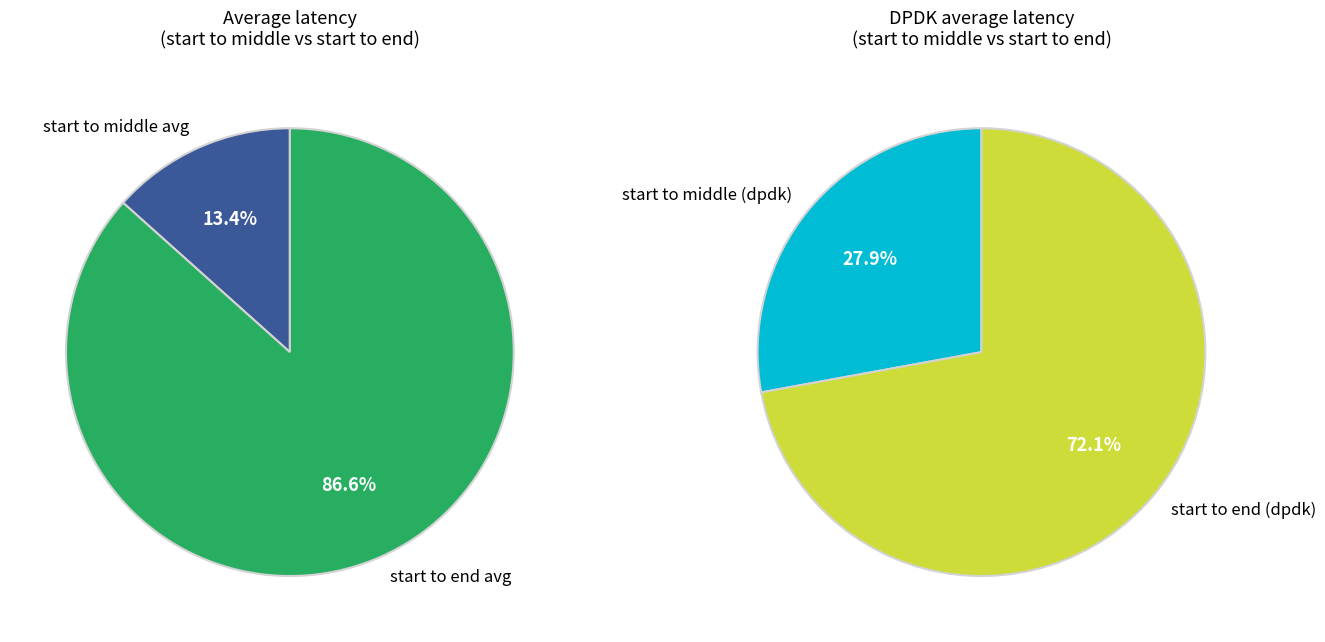

Is 3 the majority of the pie?

No